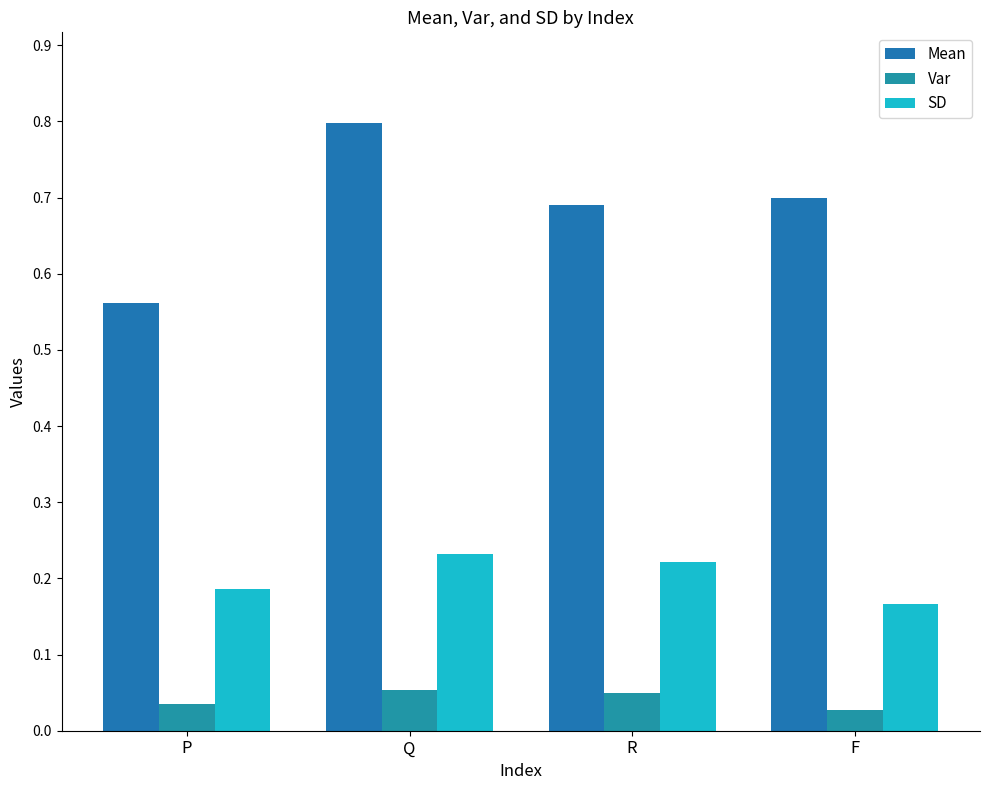

Which series has the widest spread of values?

Mean